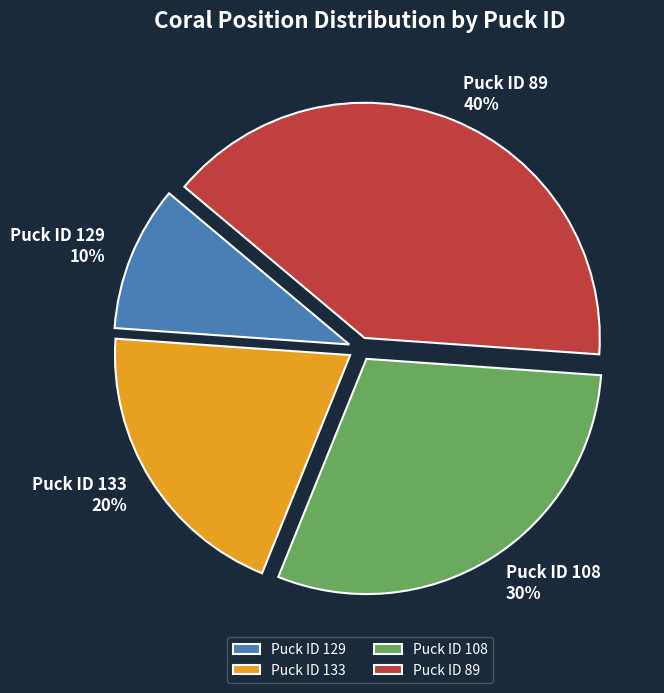

Rank the categories by value from lowest to highest.

Puck ID 129, Puck ID 133, Puck ID 108, Puck ID 89